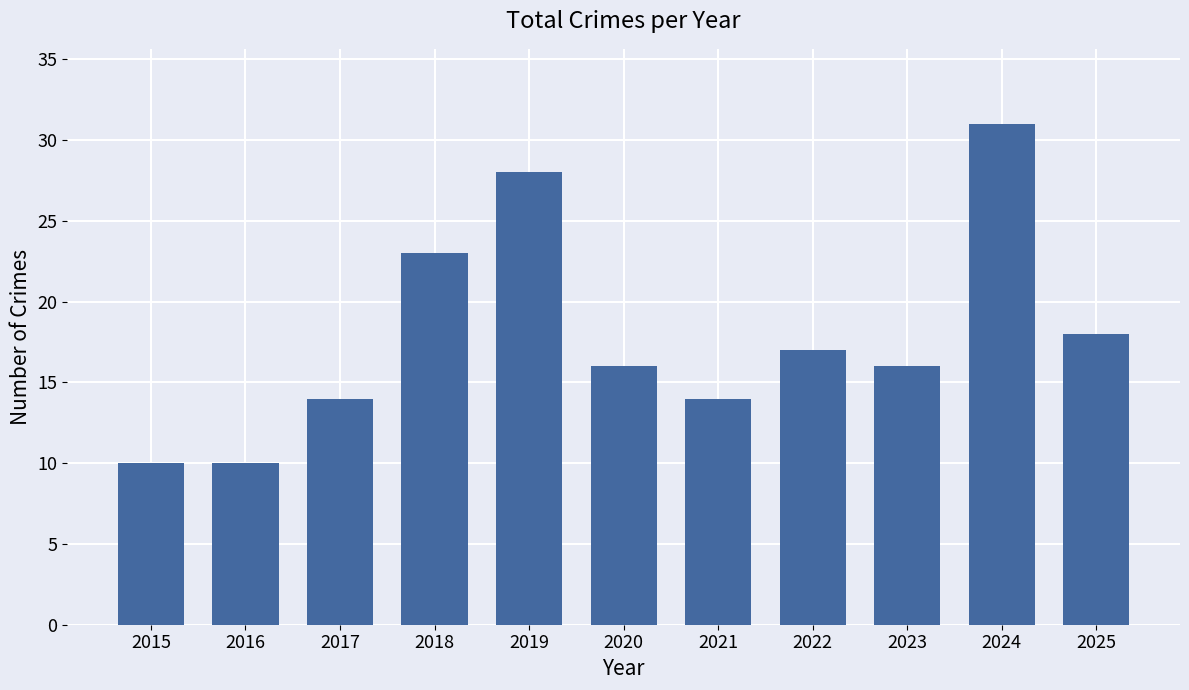

What is the change in value from 2023 to 2024?

+15